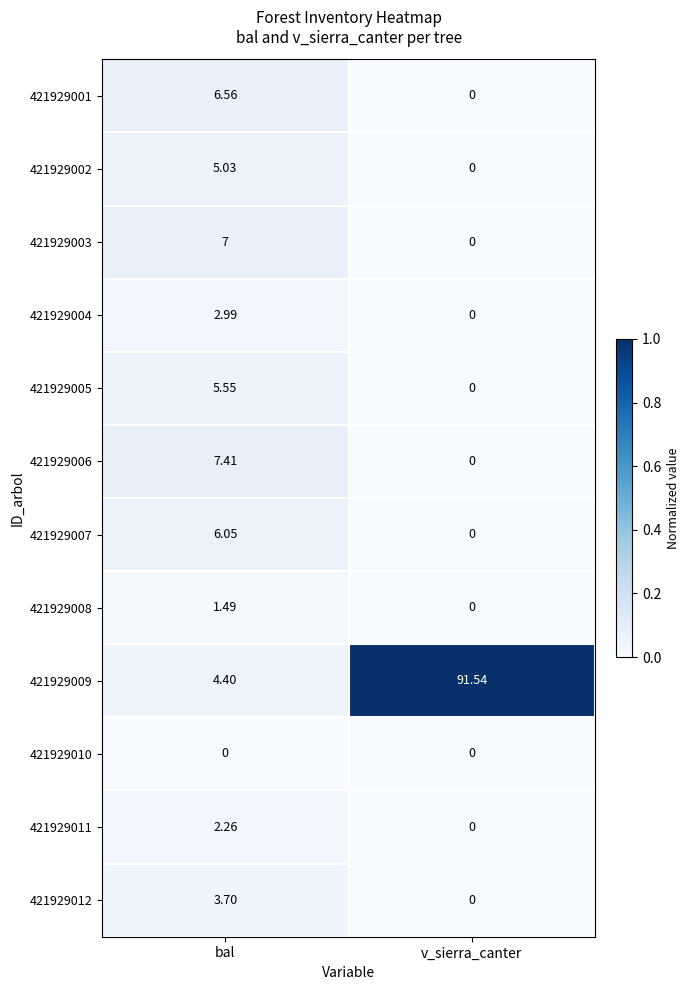

Is the value of 421929011 at v_sierra_canter greater than the value of 421929008 at bal?

No